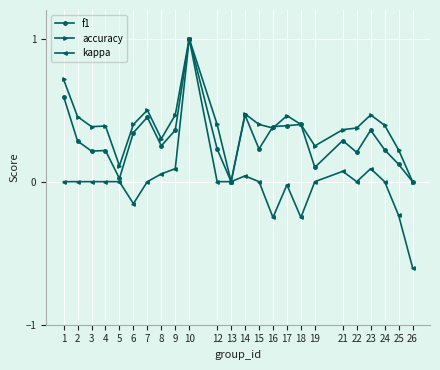

True or false: accuracy has more than 2 points higher than both neighbors.

True